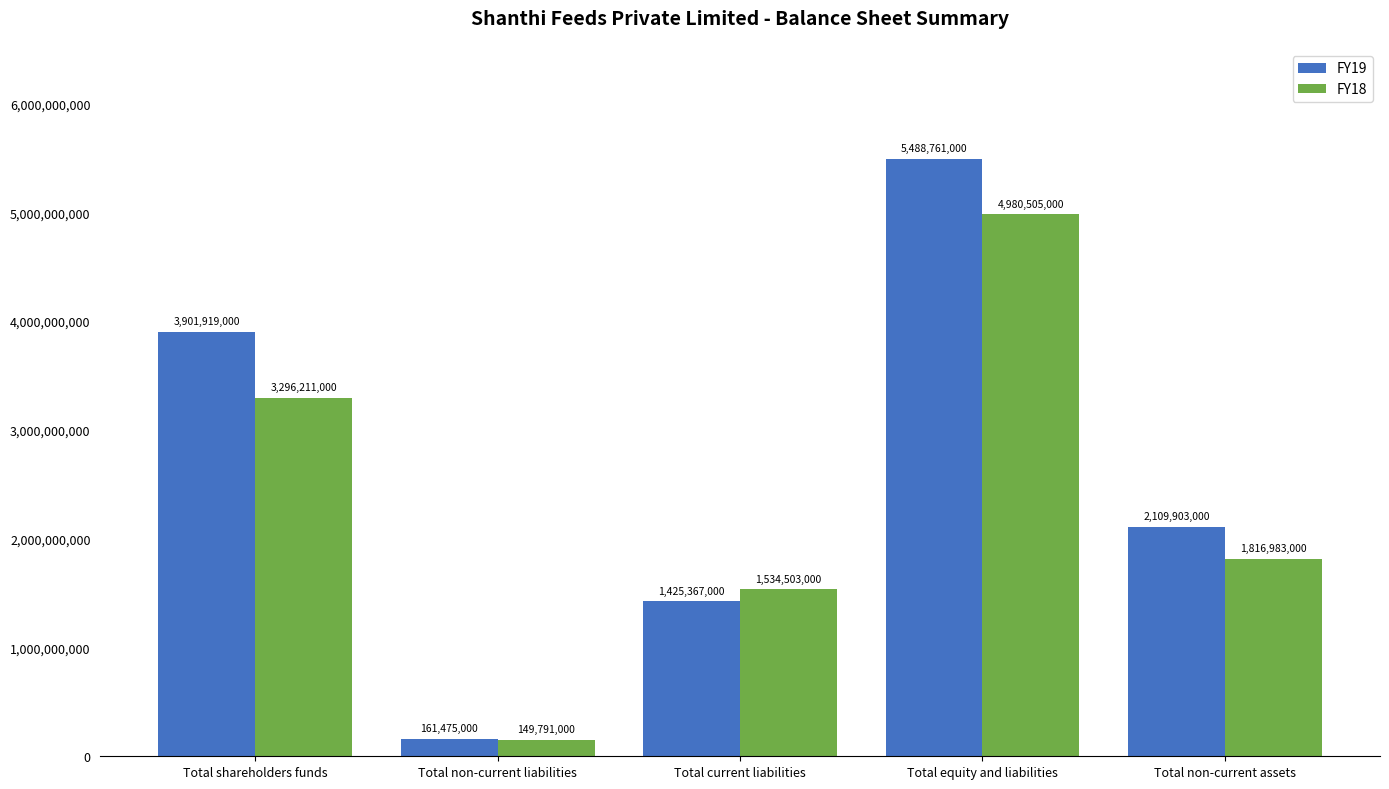

At which label is FY18 closest to 2565148000?

Total shareholders funds